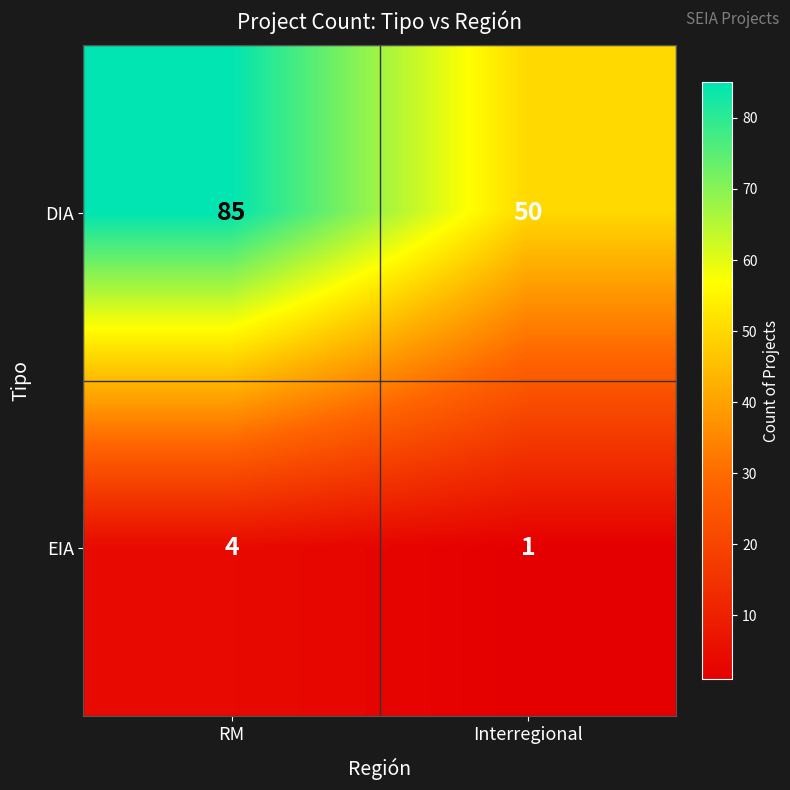

Read the DIA value at Interregional.

50